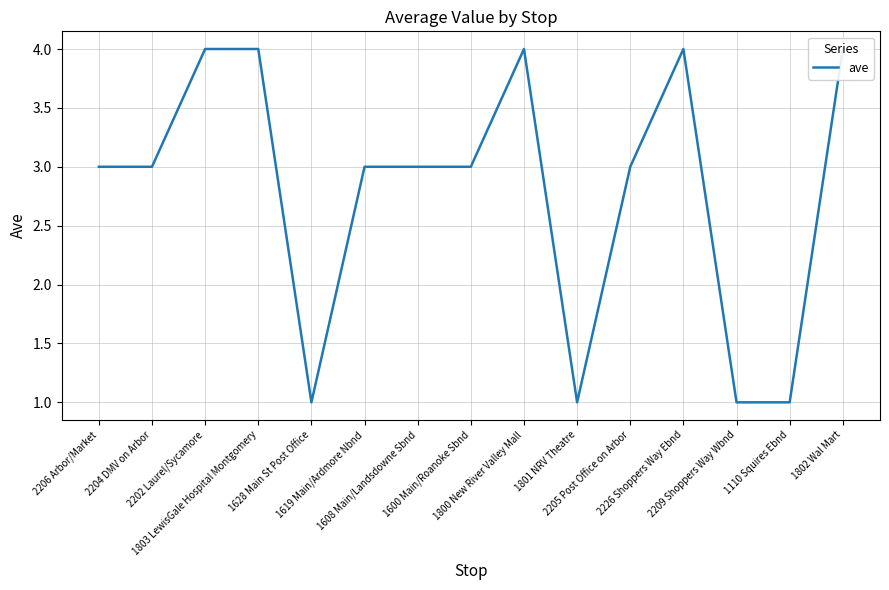

How many values are below 3?

4